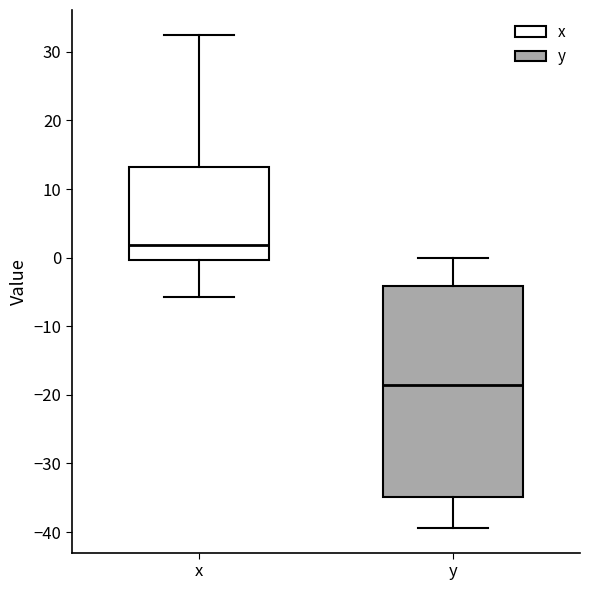

Which box's median line is the lowest?

y